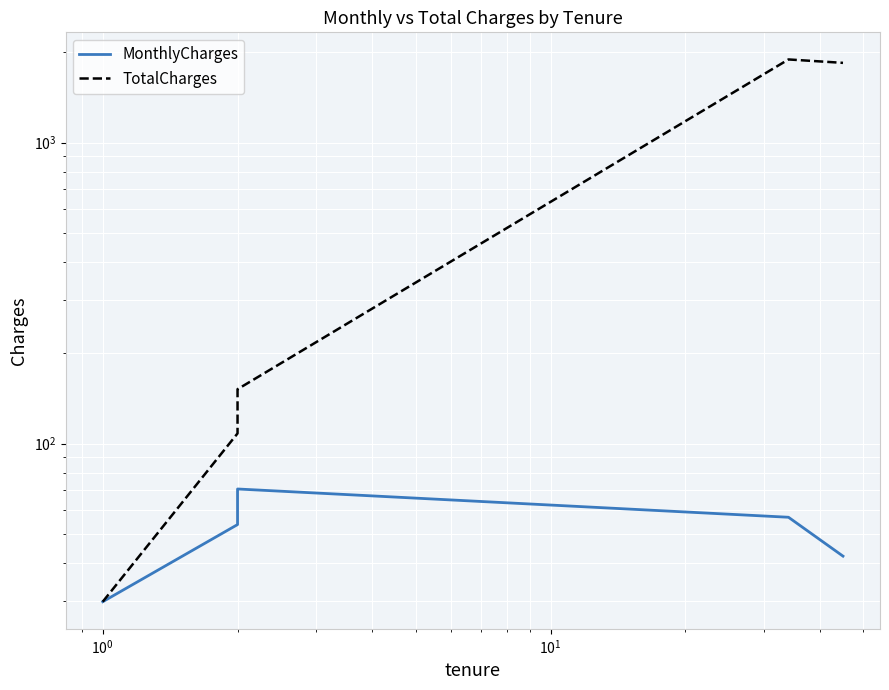

How many lines are shown in the chart?

2